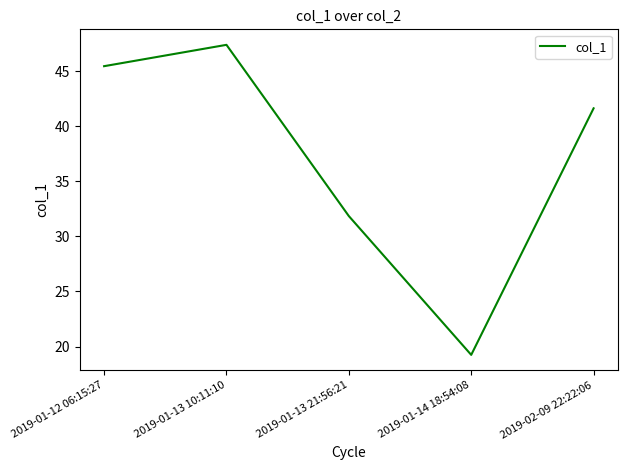

Reading left to right, list all the values displayed in this chart.

2019-01-12 06:15:27=45.5	2019-01-13 10:11:10=47.4	2019-01-13 21:56:21=31.8	2019-01-14 18:54:08=19.2	2019-02-09 22:22:06=41.6